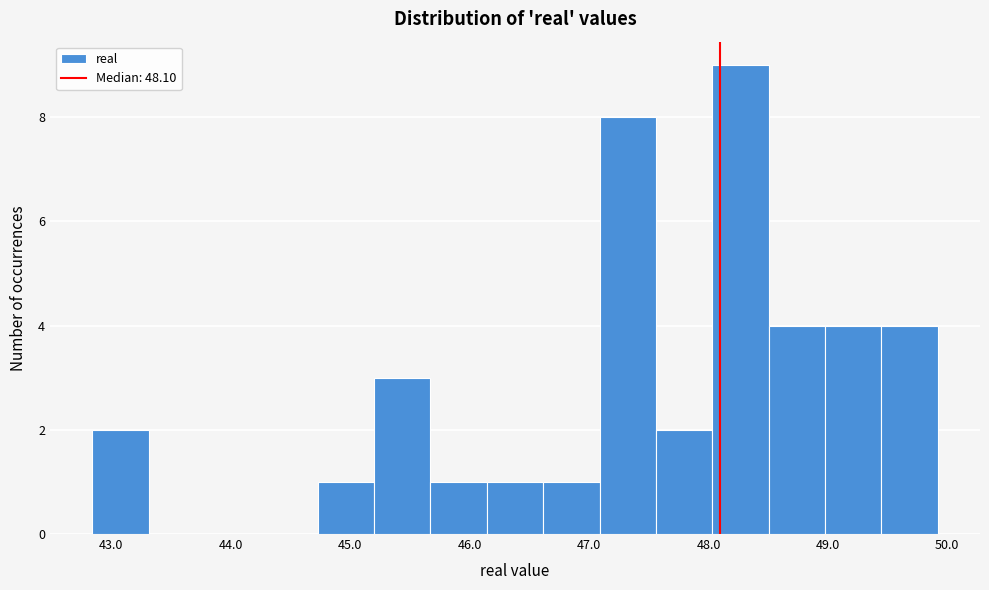

Reading left to right, transcribe this chart: for each bar, give the range it covers on the x-axis and its height. Neither the bar edges nor the heights are printed on the chart, so give them approximately, as read against the axes.

42.8 to 43.3: 2
43.3 to 43.8: 0
43.8 to 44.3: 0
44.3 to 44.7: 0
44.7 to 45.2: 1
45.2 to 45.7: 3
45.7 to 46.1: 1
46.1 to 46.6: 1
46.6 to 47.1: 1
47.1 to 47.6: 8
47.6 to 48.0: 2
48.0 to 48.5: 9
48.5 to 49.0: 4
49.0 to 49.4: 4
49.4 to 49.9: 4